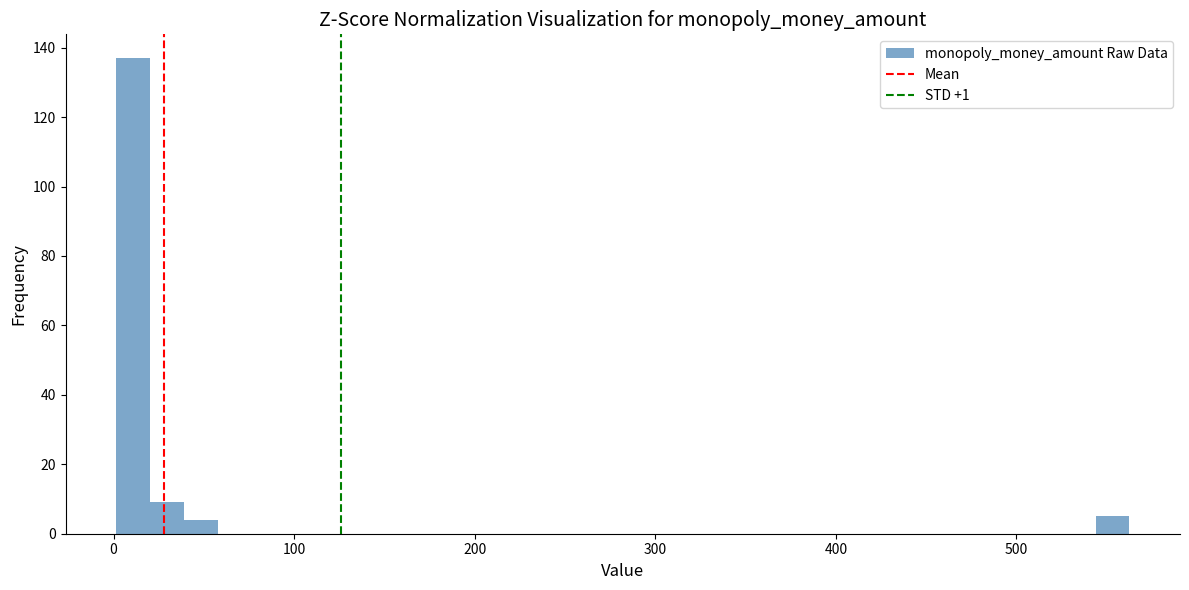

Read against the x-axis, roughly where is the centre of the tallest bar?

10